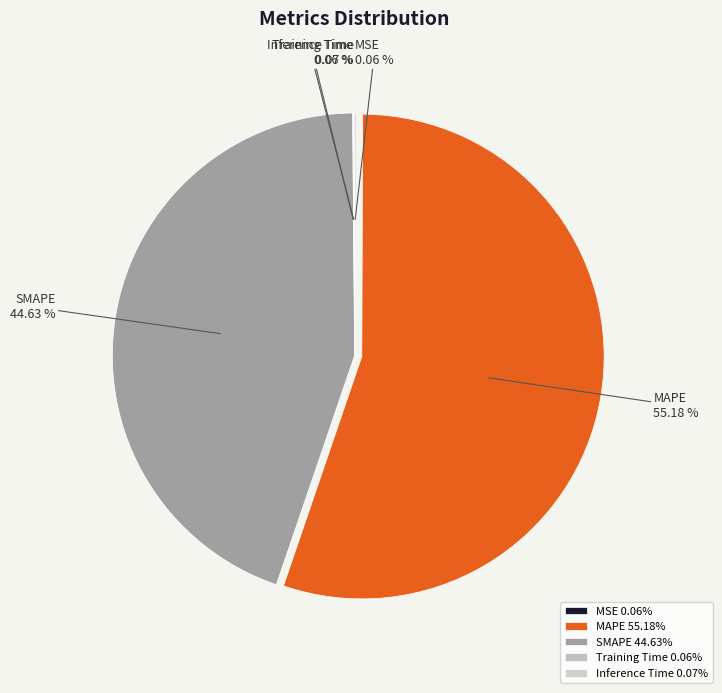

Does MAPE account for over 50% of the chart?

Yes